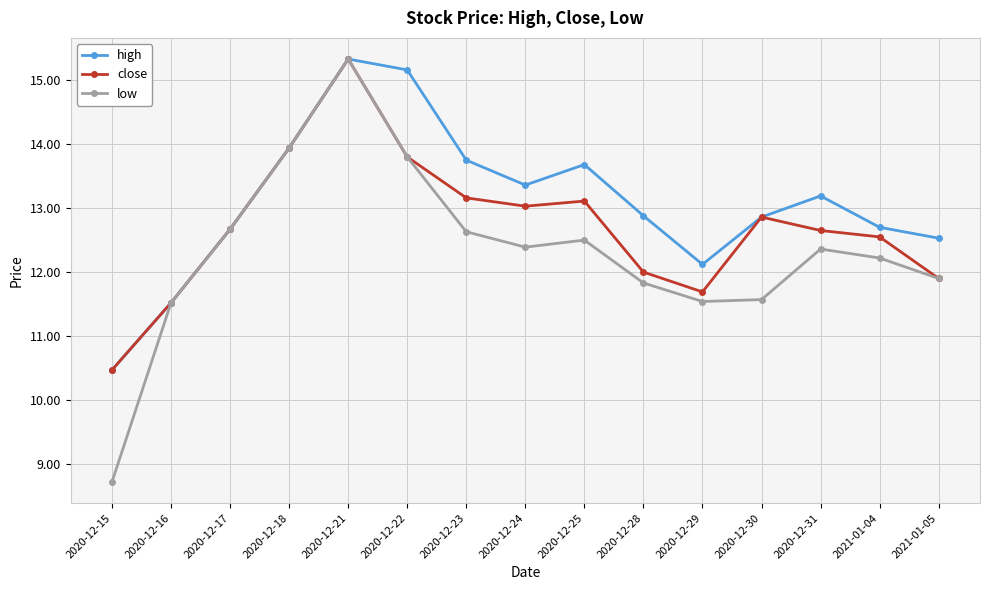

What is the difference between the maximum and second lowest values in the high series?

3.8